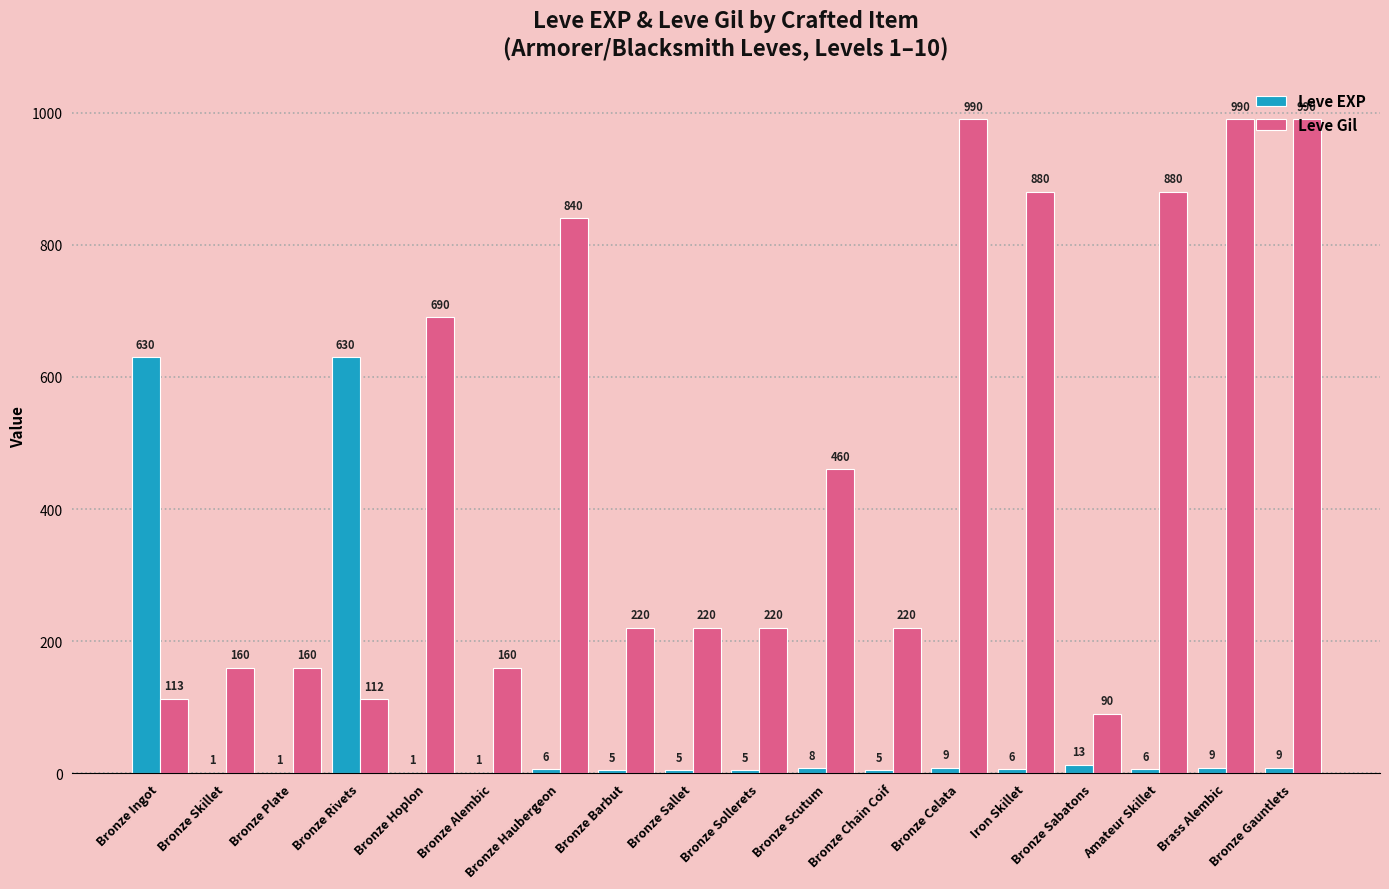

What is the sum of all Leve EXP values?

1350